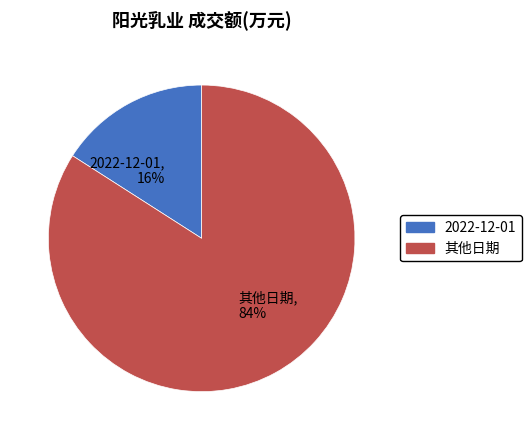

What is the largest slice in the pie chart?

其他日期